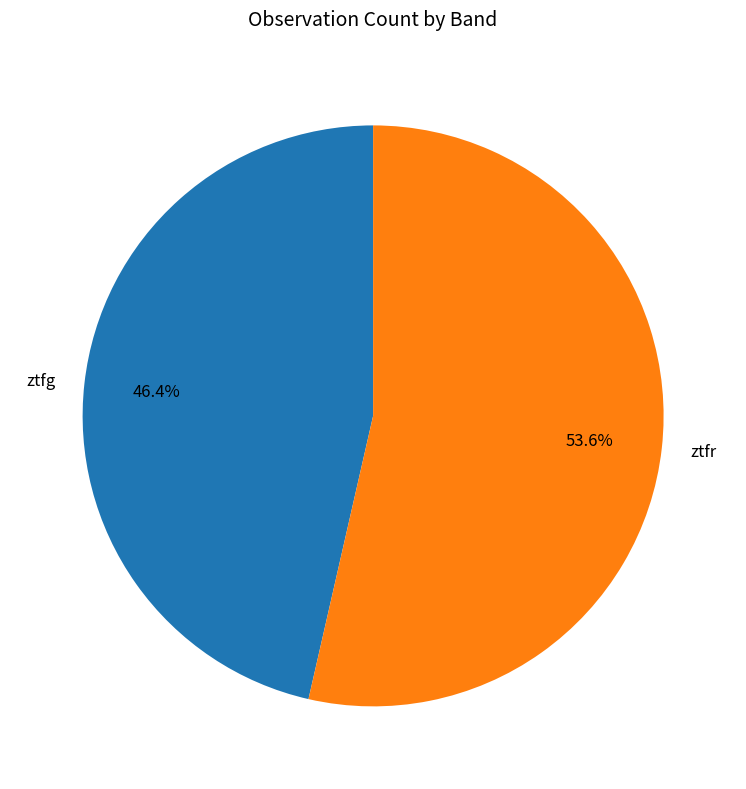

Which has a higher value, ztfg or ztfr?

ztfr